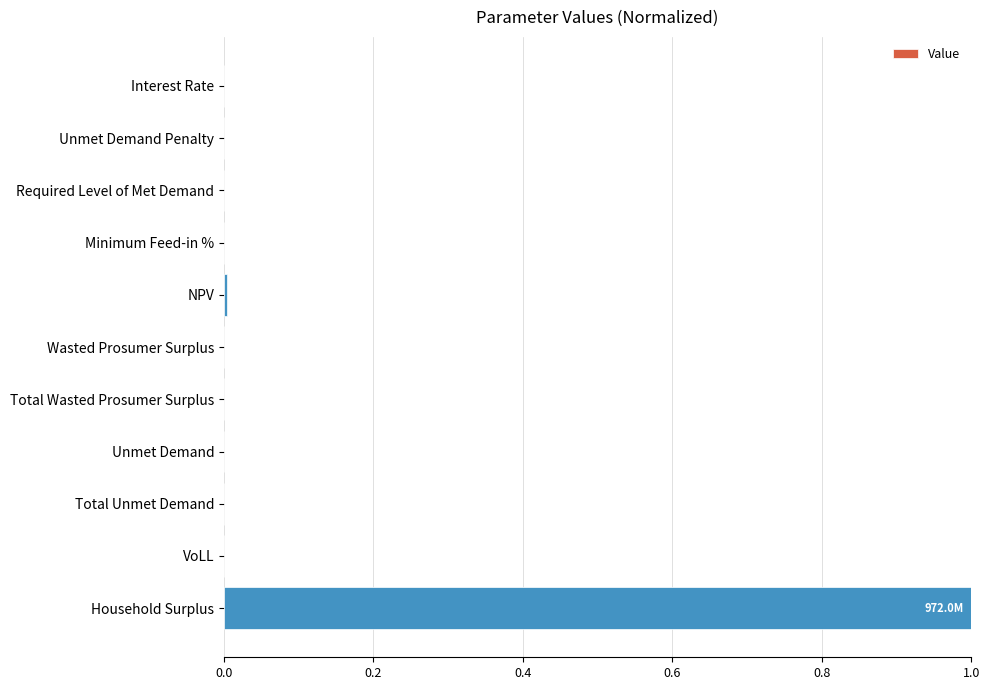

Between Unmet Demand Penalty and Household Surplus, which is larger?

Household Surplus